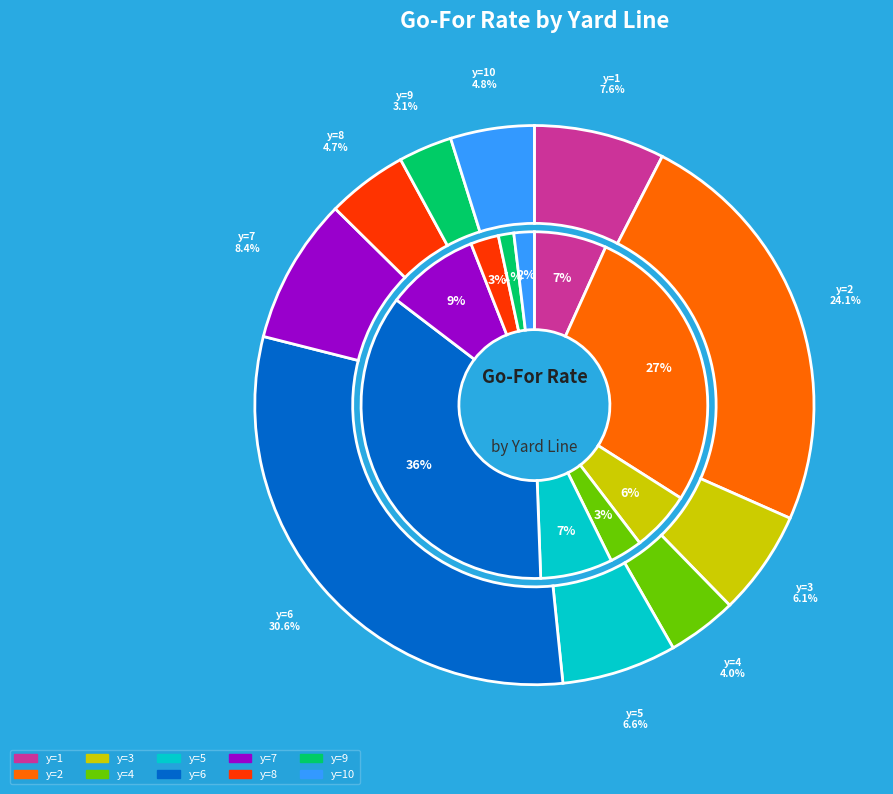

Does y=1 account for over 50% of the chart?

No